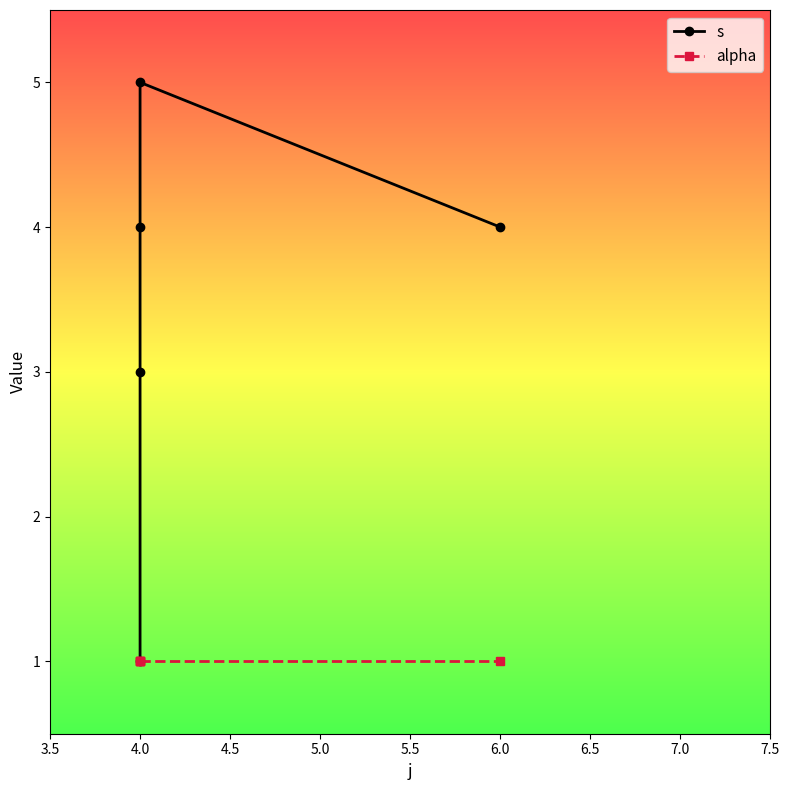

True or false: s and alpha intersect in this chart.

False